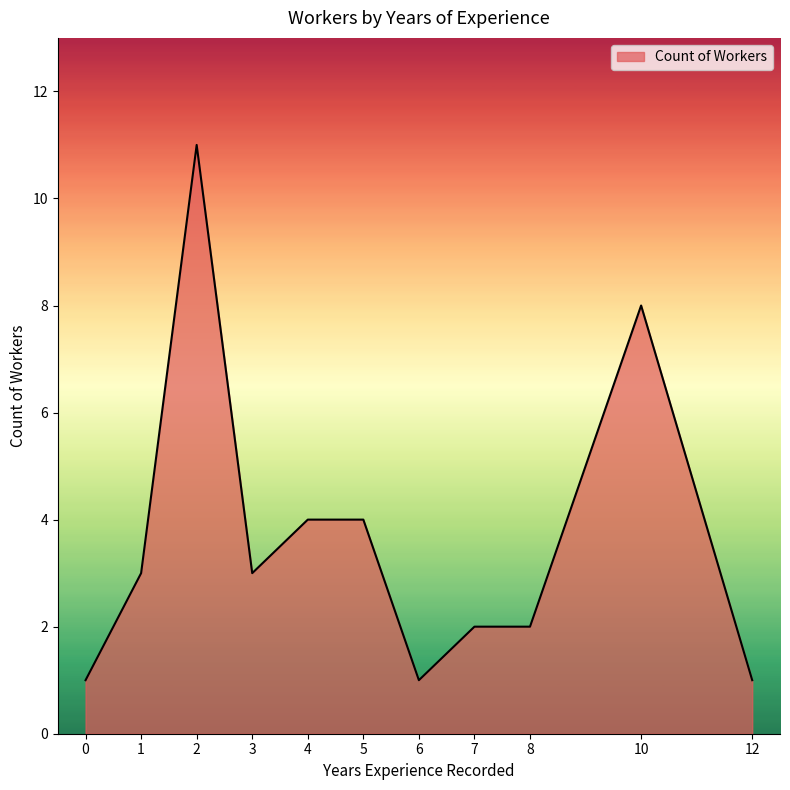

What is the greatest value displayed?

11